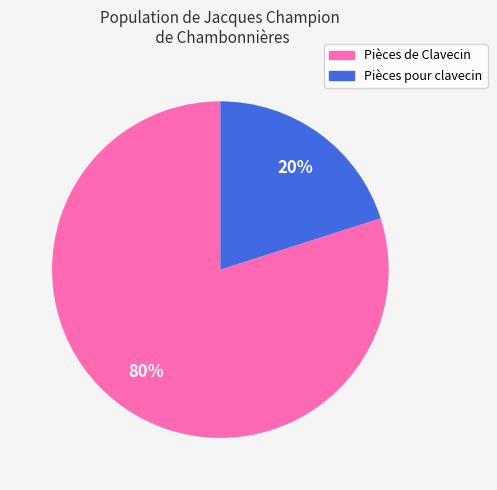

To the nearest percent, what is the difference between the largest and smallest slice percentages?

60%